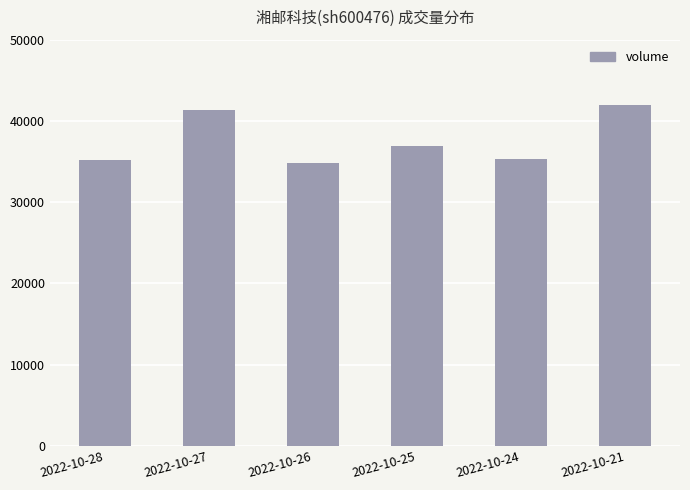

What is the change in value from 2022-10-26 to 2022-10-25?

+2071